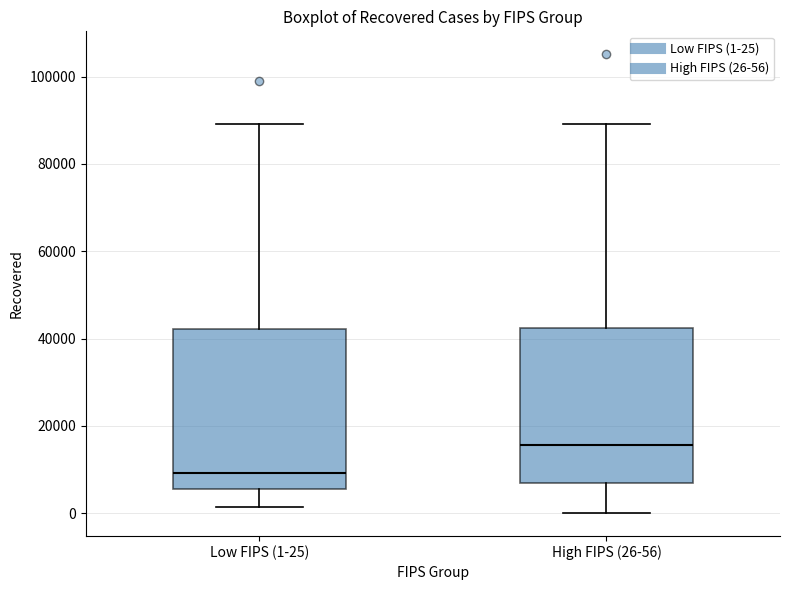

Reading left to right, transcribe this box plot: for each box, give where its median line is, the range the box spans, and where its two whiskers end, as read against the y-axis. The values are not printed on the chart, so give them approximately, as read against the axis.

Low FIPS (1-25): median 10000, box 6000 to 42000, whiskers 2000 to 90000
High FIPS (26-56): median 16000, box 6000 to 42000, whiskers 0 to 90000